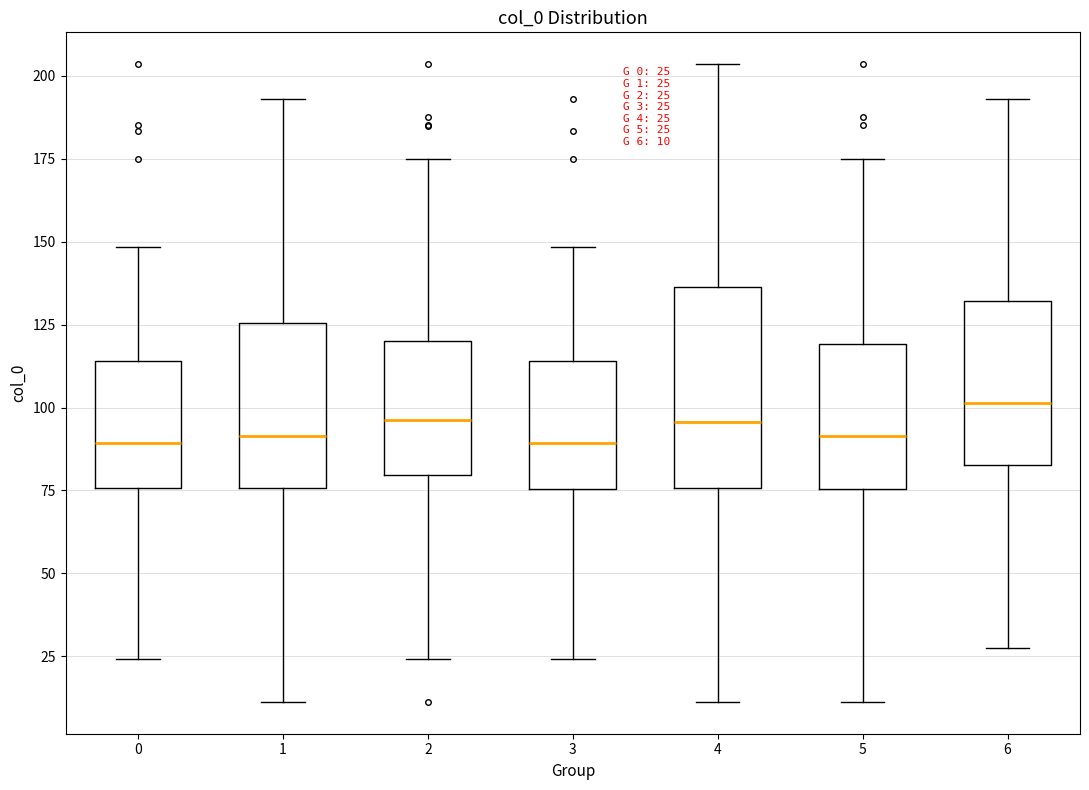

Which box is the tallest, from its lower edge to its upper edge?

4